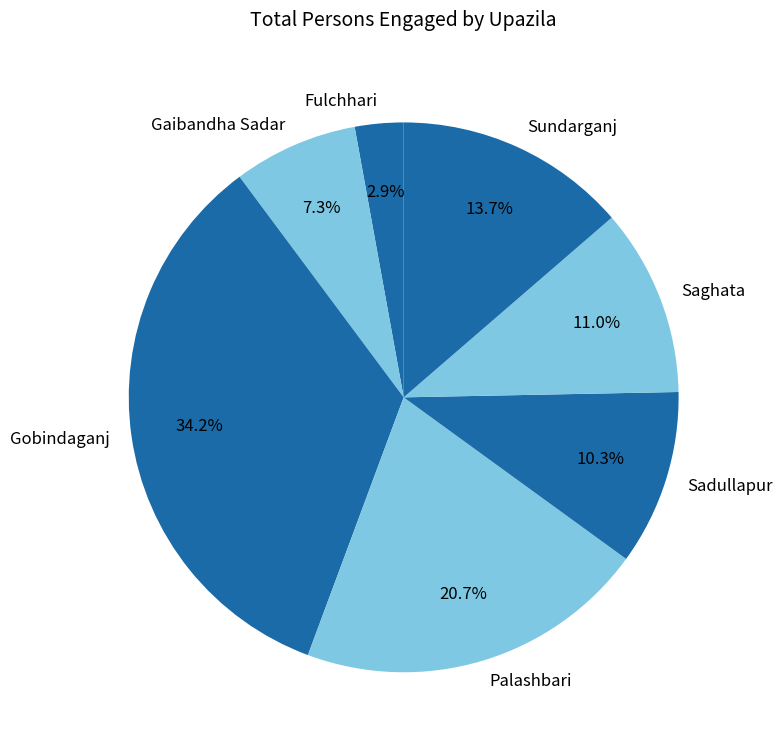

How many segments does this pie chart have?

7